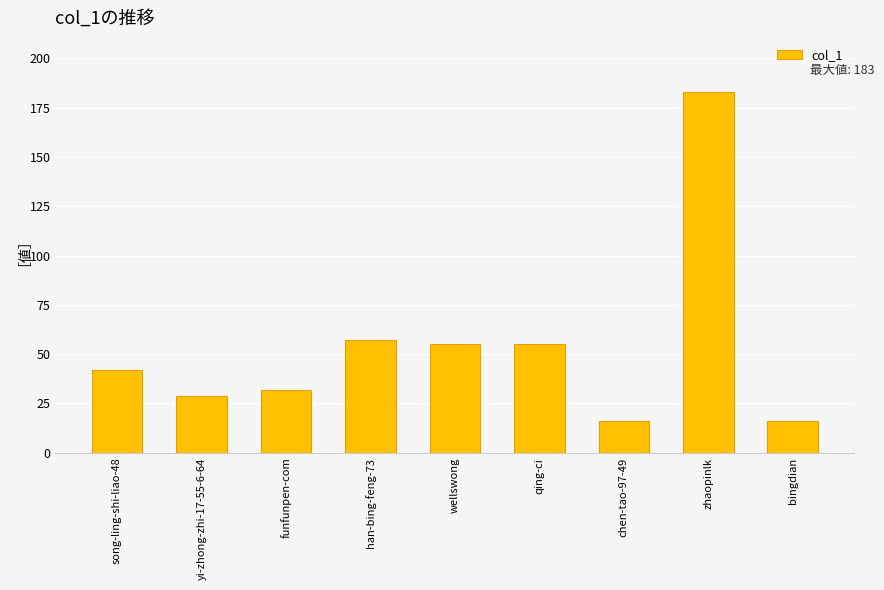

Which label corresponds to the largest value in the chart?

zhaopinlk